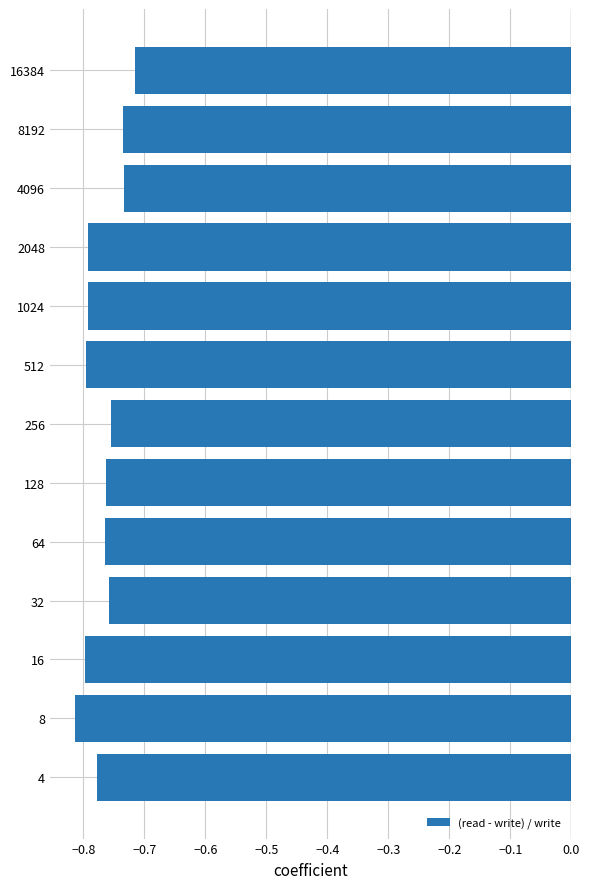

What is the sum of the values at 32 and 4?

-1.5